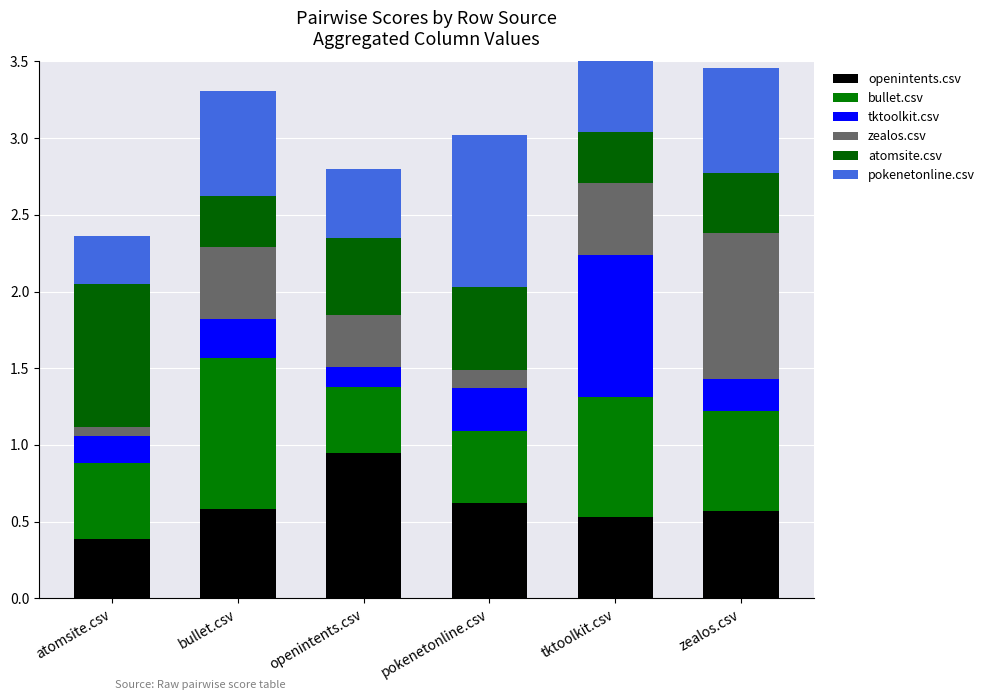

At bullet.csv, list the series in order from largest to smallest.

bullet.csv, pokenetonline.csv, openintents.csv, zealos.csv, atomsite.csv, tktoolkit.csv